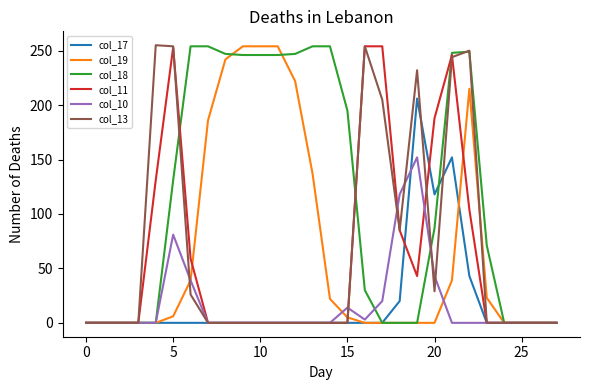

Which series has the largest total across all categories?

col_18